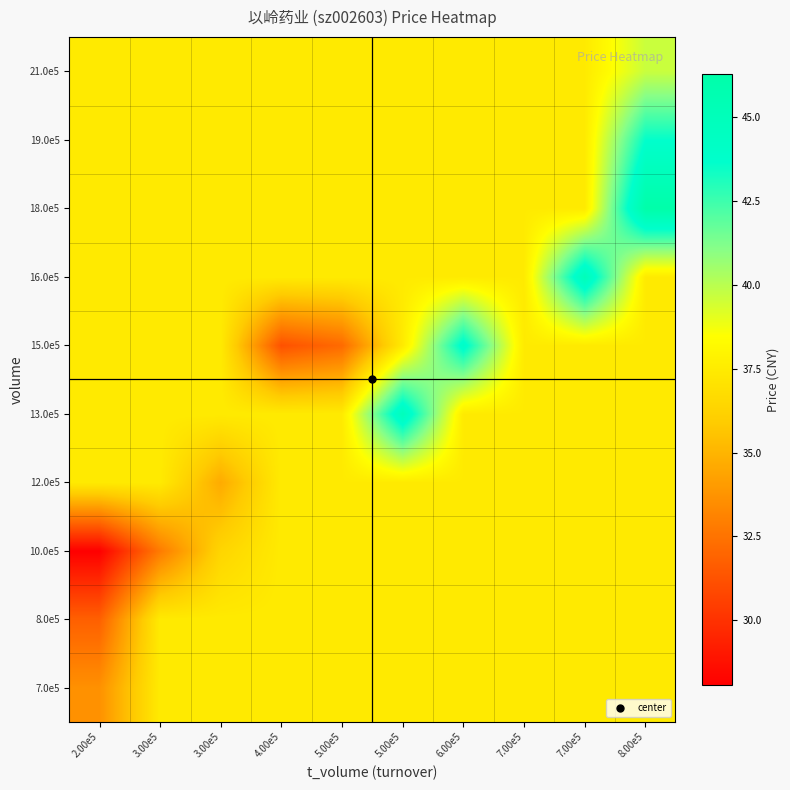

At how many categories does at least one series exceed 37?

10